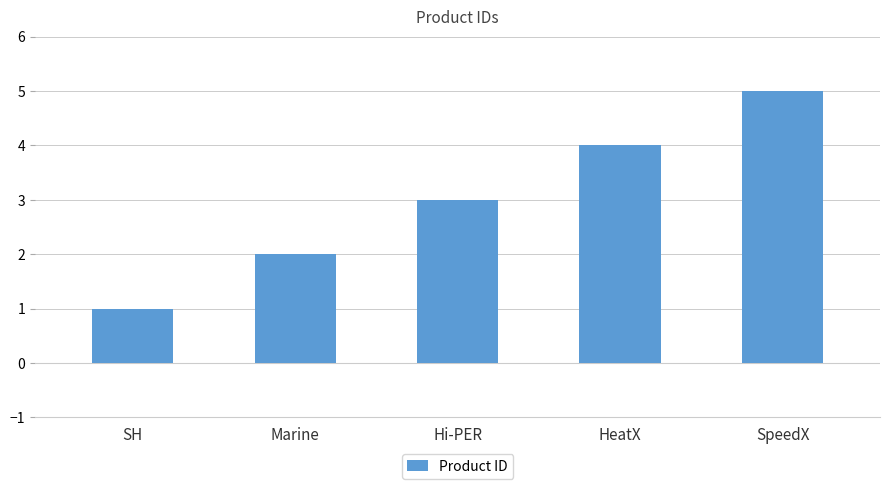

Reading left to right, extract all data points from this chart.

SH=1	Marine=2	Hi-PER=3	HeatX=4	SpeedX=5